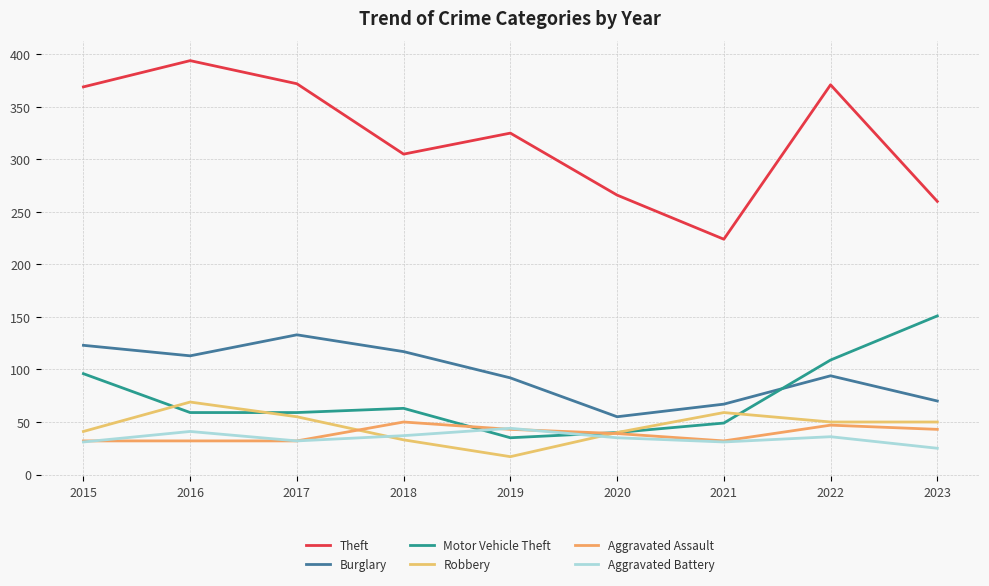

What are all the series names shown in the legend?

Theft, Burglary, Motor Vehicle Theft, Robbery, Aggravated Assault, Aggravated Battery